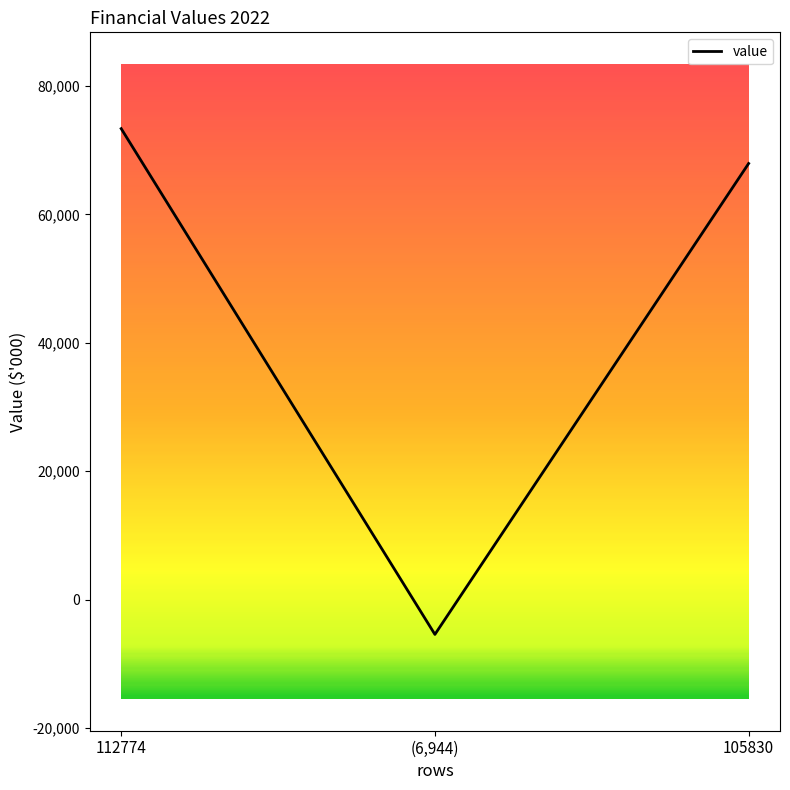

List the labels in order of value, smallest first.

(6,944), 105830, 112774